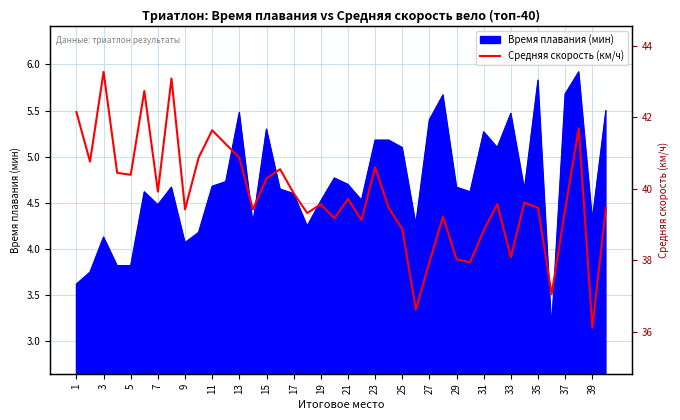

What is the difference between the maximum and minimum values?

2.8